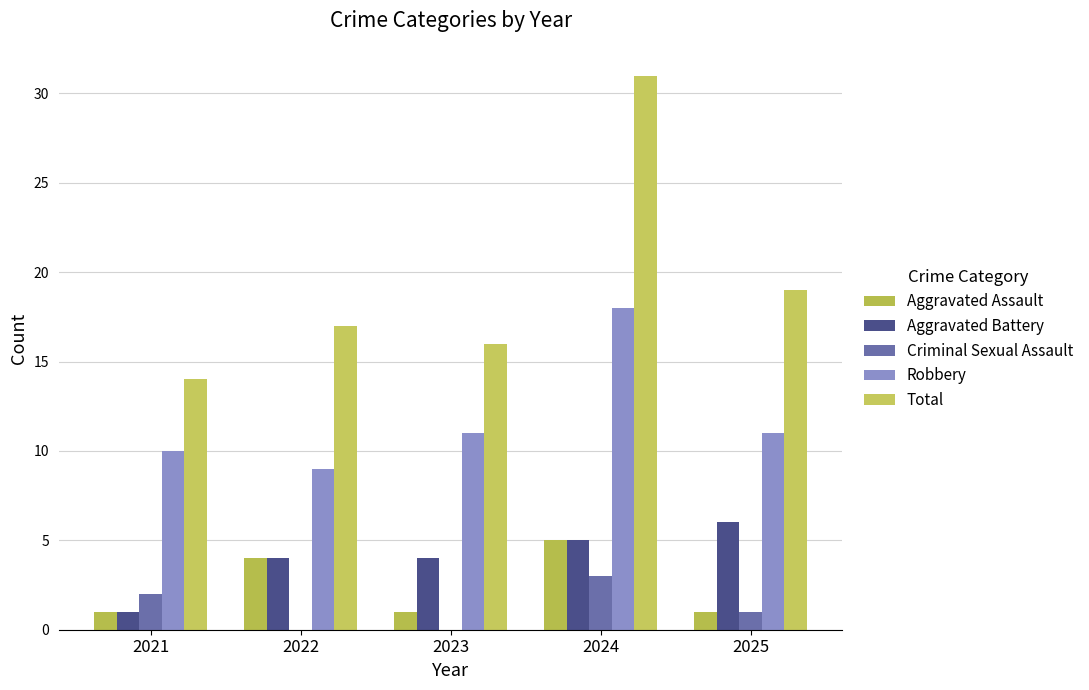

Is the value of Aggravated Battery at 2025 greater than the value of Robbery at 2021?

No